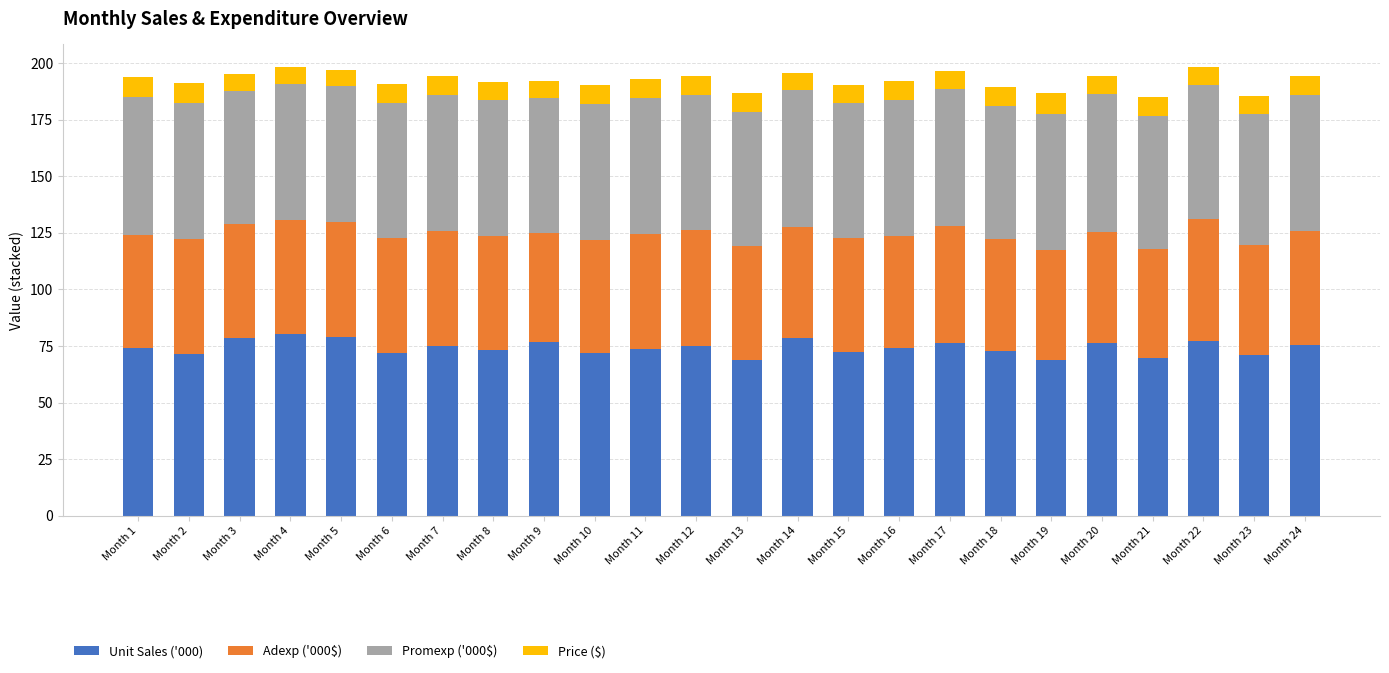

What is the minimum value for Unit Sales ('000)?

69.0